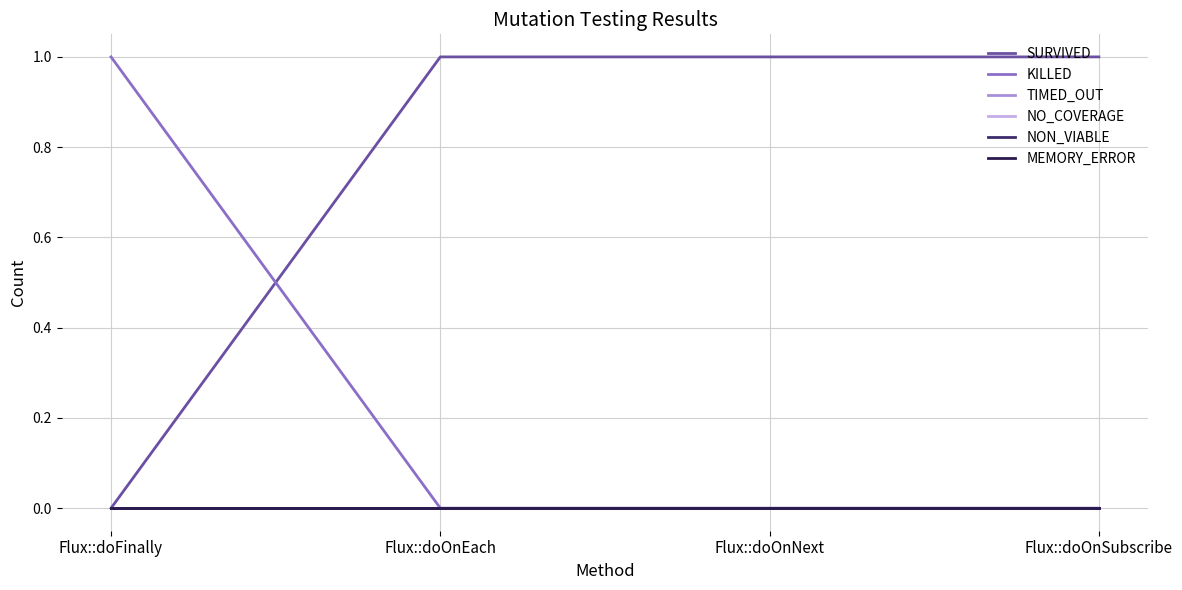

Between Flux::doOnSubscribe and Flux::doOnEach, which is larger?

Flux::doOnSubscribe